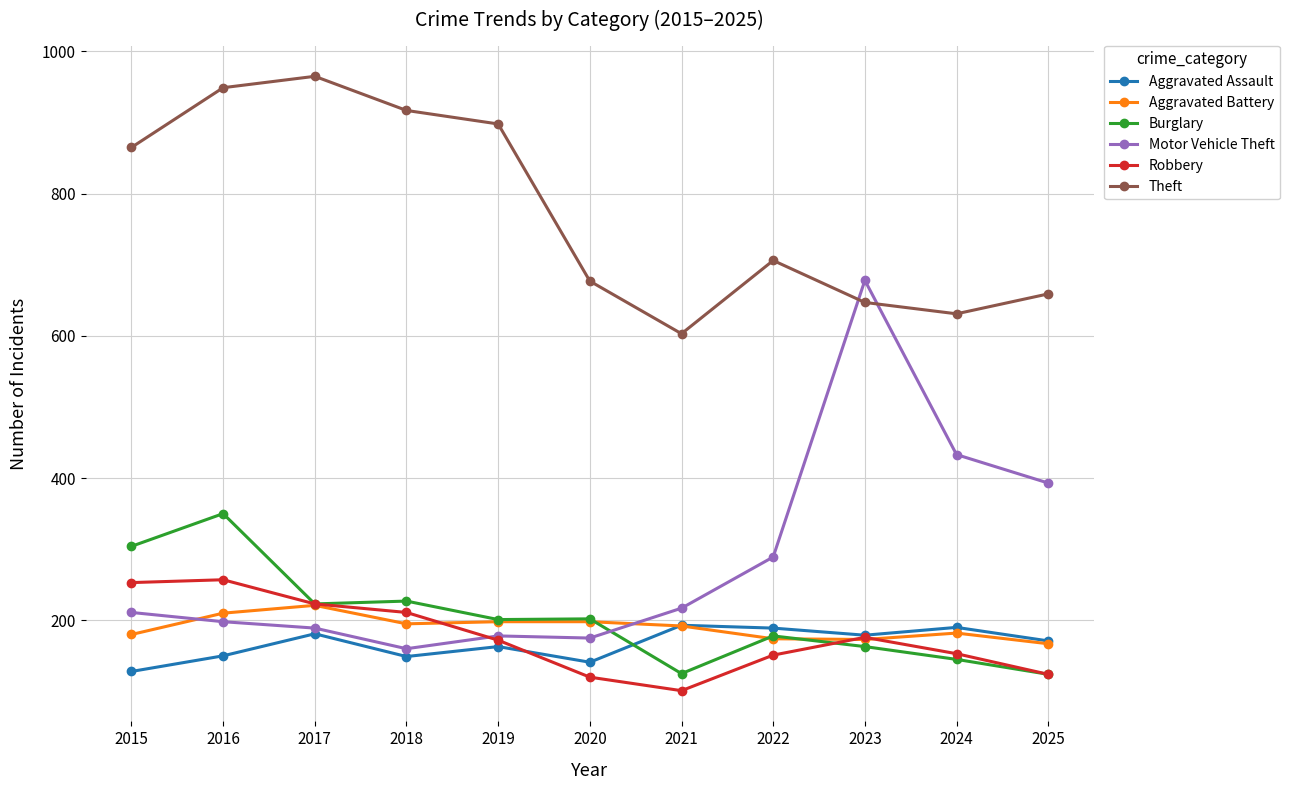

Where is the first local maximum for Aggravated Assault?

2017